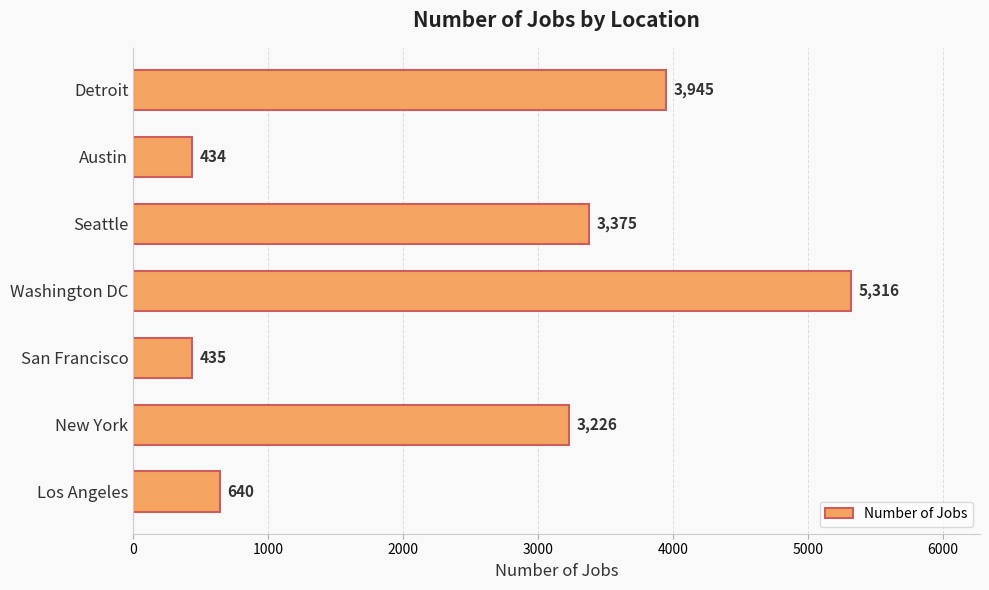

What is the difference between the values at Washington DC and New York?

2090